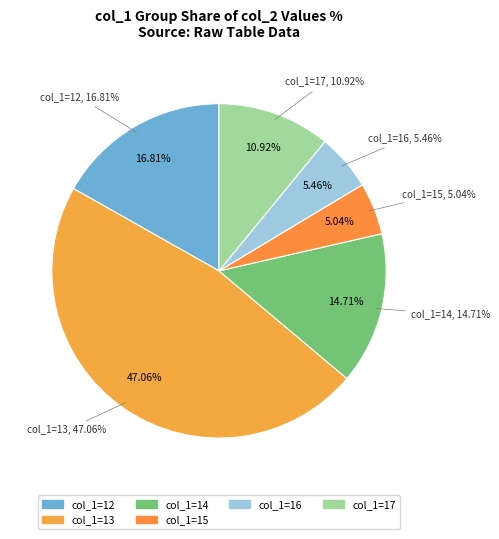

Does 13 account for over 50% of the chart?

No